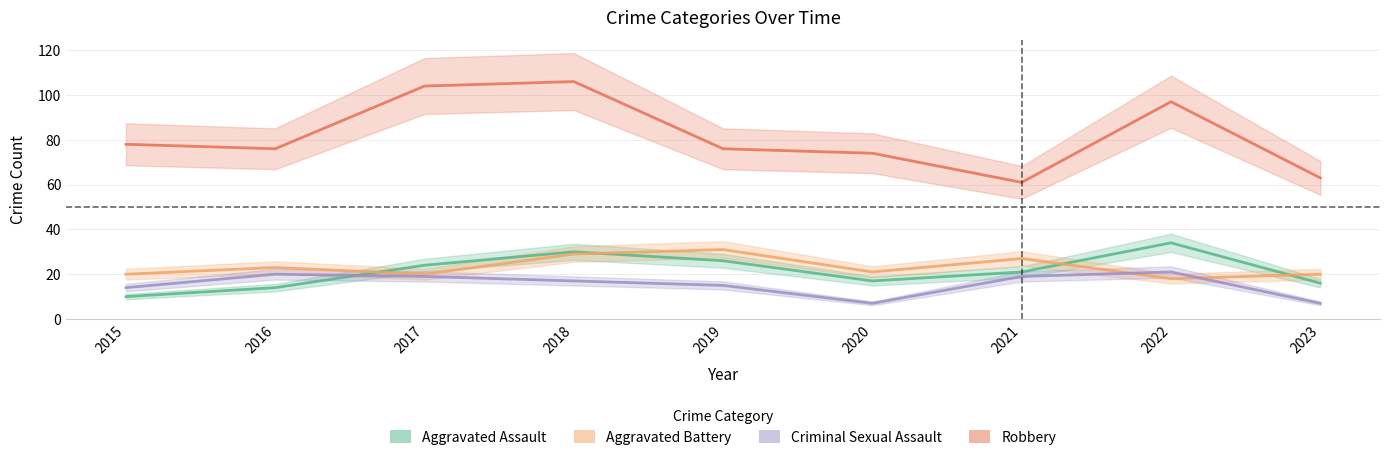

What is the sum of the Aggravated Assault values at 2021 and 2022?

55